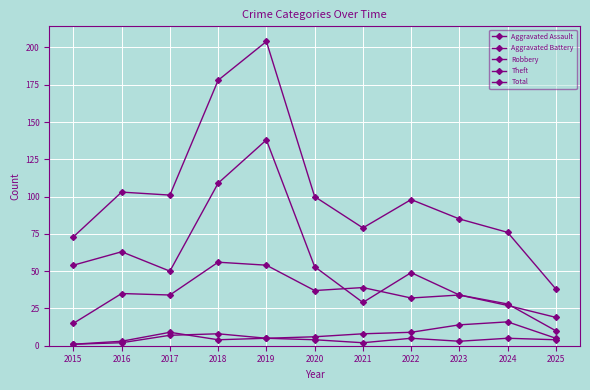

Which has a higher value, 2019 or 2022?

2019